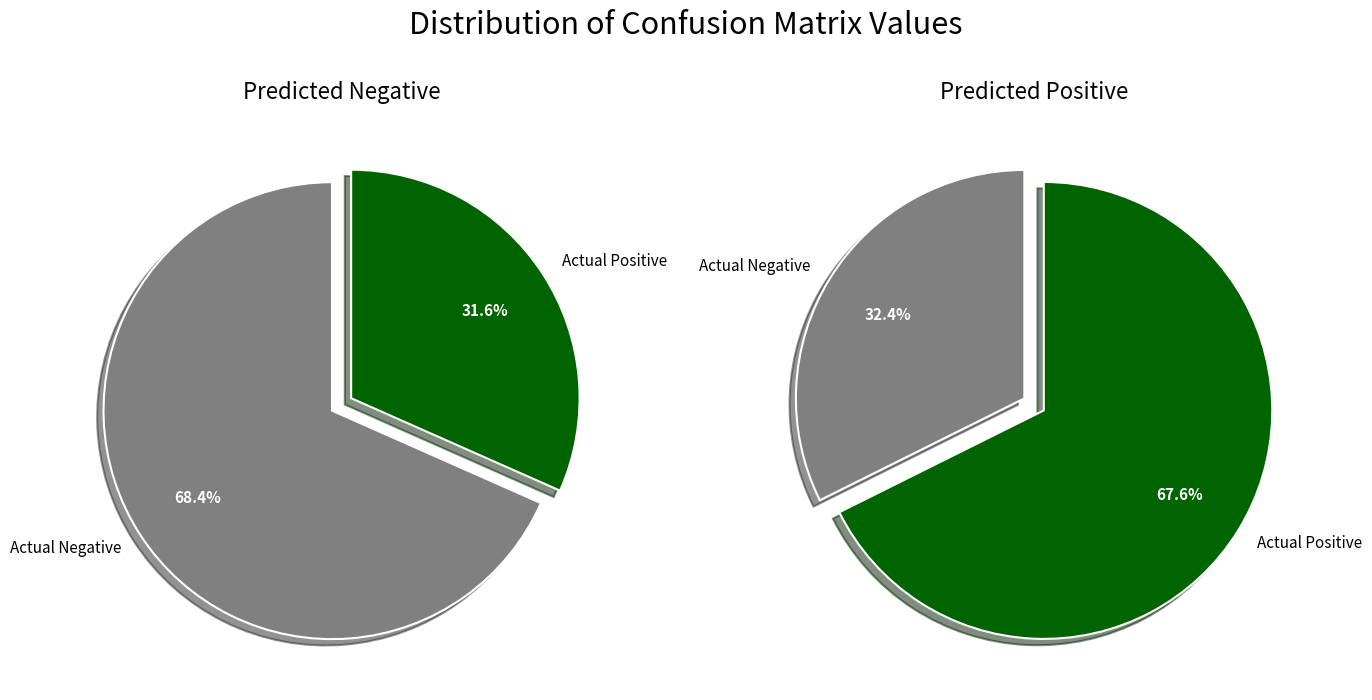

How many slices are in this pie chart?

2